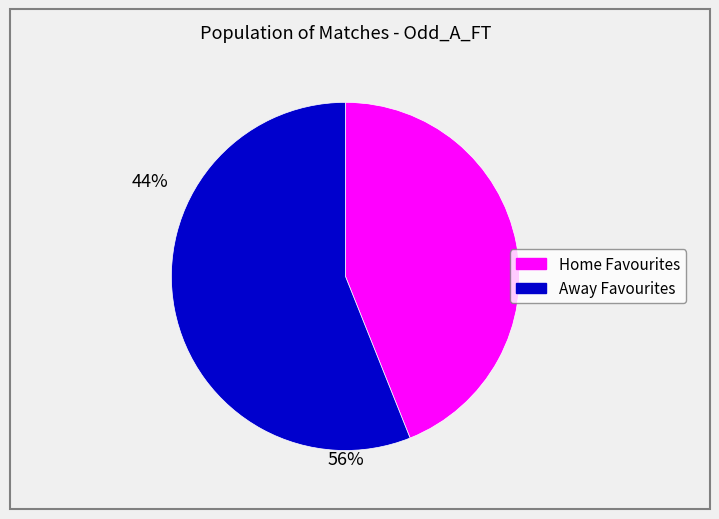

Does any single category account for the majority?

Yes